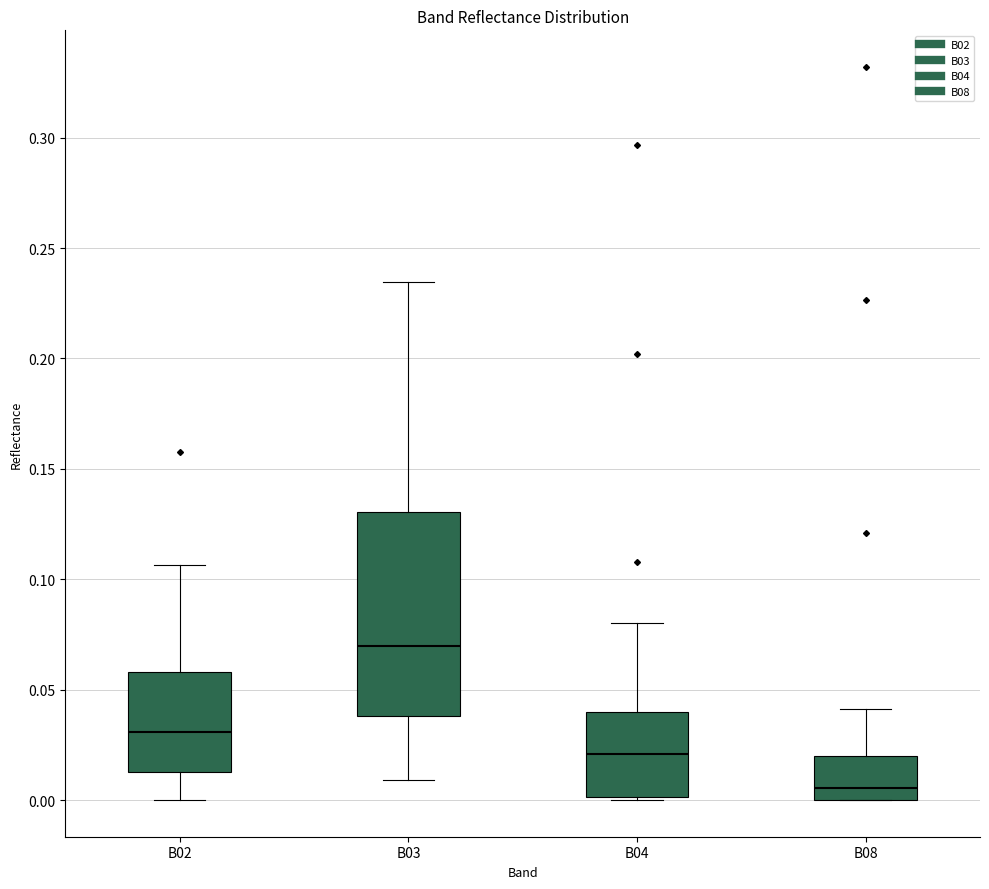

Which box is the tallest, from its lower edge to its upper edge?

B03